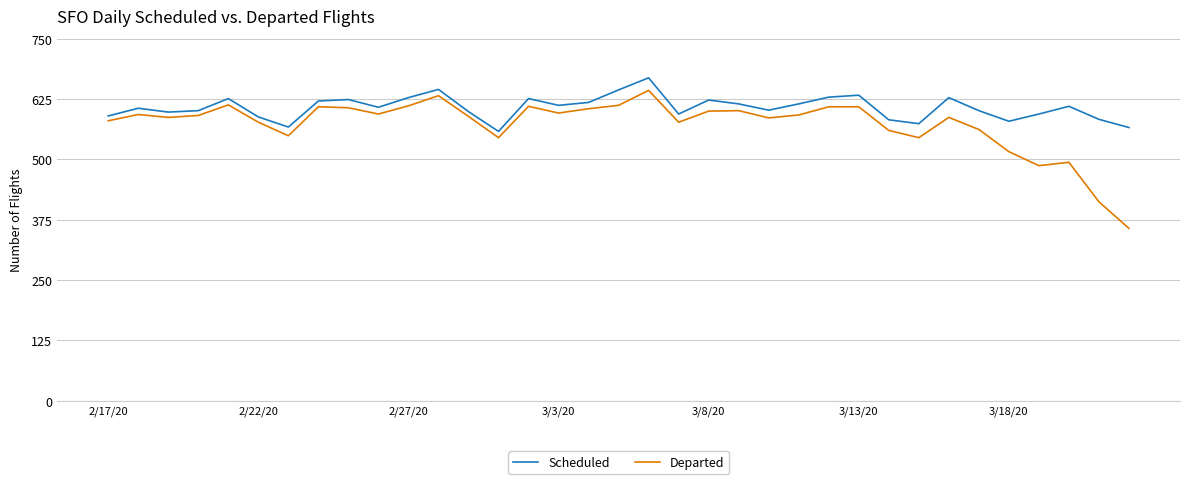

Rank the series by their average value, from lowest to highest.

Departed, Scheduled